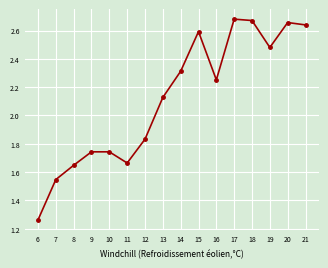

What is the difference between the maximum and second lowest values?

1.1